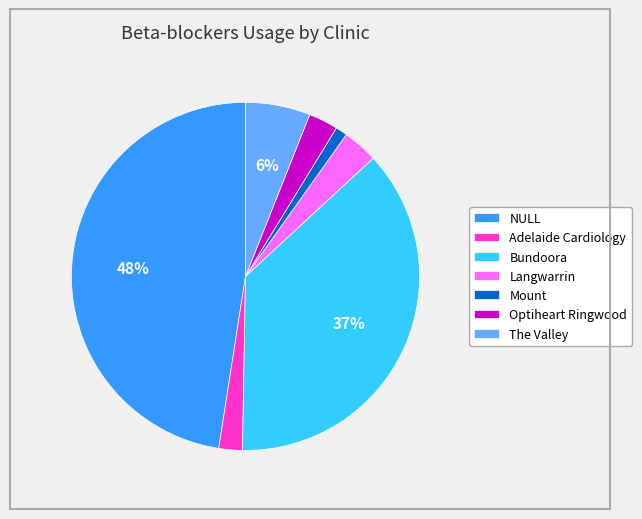

Do Mount and Langwarrin together represent more than half of the pie?

No